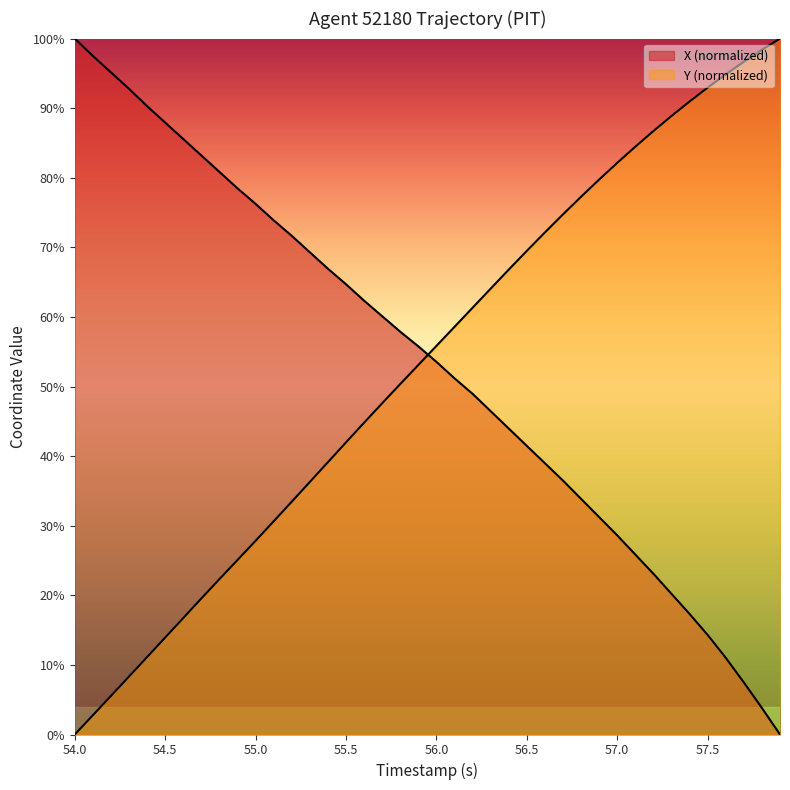

Which series has the widest spread of values?

X